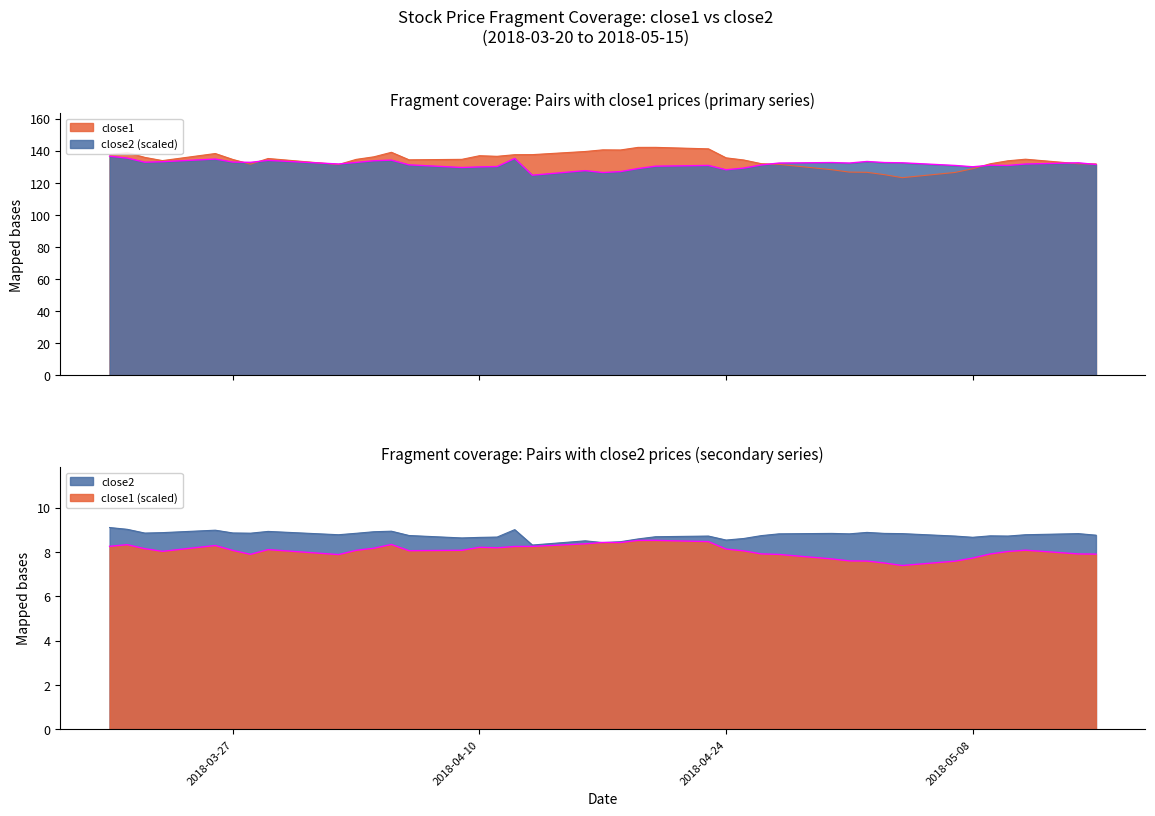

Reading left to right, extract all data points from this chart.

close1: 137.6	138.8	135.8	133.8	138.2	134.5	131.5	135.1	131.3	134.5	136.1	139.0	134.3	134.6	136.8	136.5	137.5	137.5	139.5	140.5	140.4	142.0	142.0	141.1	135.5	134.2	131.9	131.5	128.1	126.6	126.5	125.0	123.1	126.4	128.7	131.8	133.7	134.7	131.8	131.7
close2: 136.5	135.3	132.8	133.1	134.7	132.9	132.7	133.9	131.7	132.6	133.7	134.1	131.1	129.5	129.9	130.1	135.1	124.7	127.5	126.3	126.9	128.8	130.3	130.8	128.1	129.1	131.1	132.3	132.6	132.3	133.2	132.6	132.4	130.8	129.9	130.9	130.8	131.7	132.4	131.4